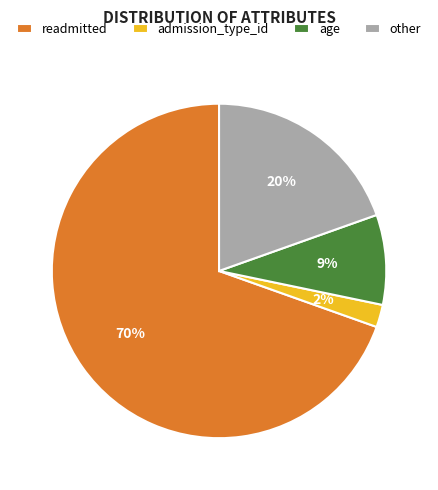

What percentage is the admission_type_id slice, to the nearest percent?

2%